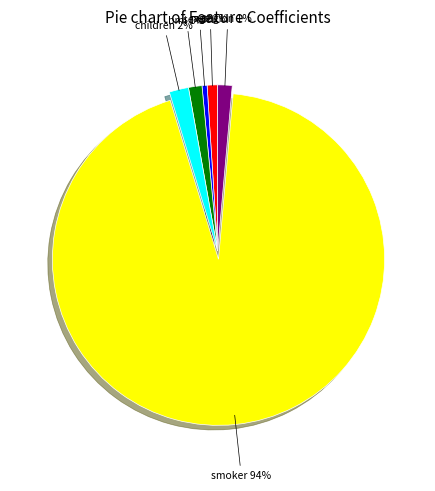

Between sex and age, which is larger?

age